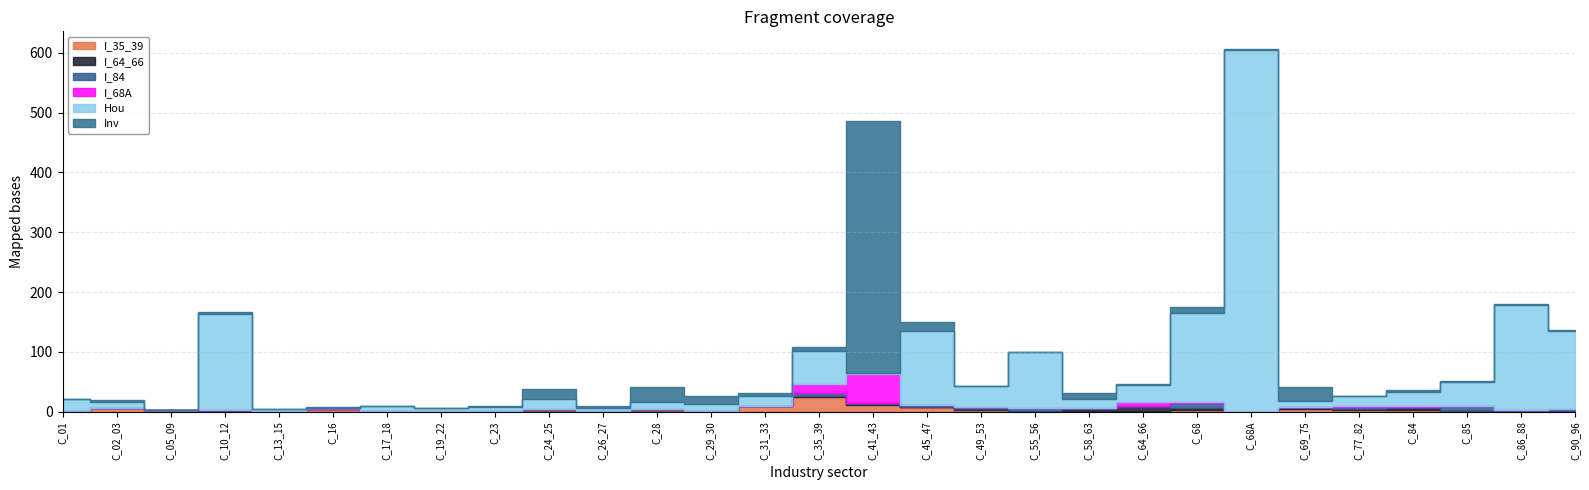

Where is I_35_39 nearest to the value 12?

C_41_43